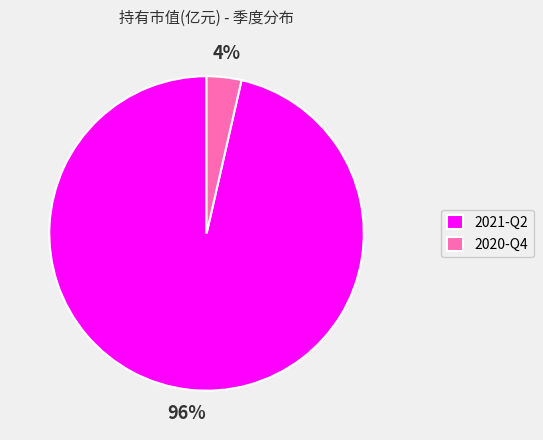

To the nearest percent, what is the combined percentage of 2020-Q4 and 2021-Q2?

100%